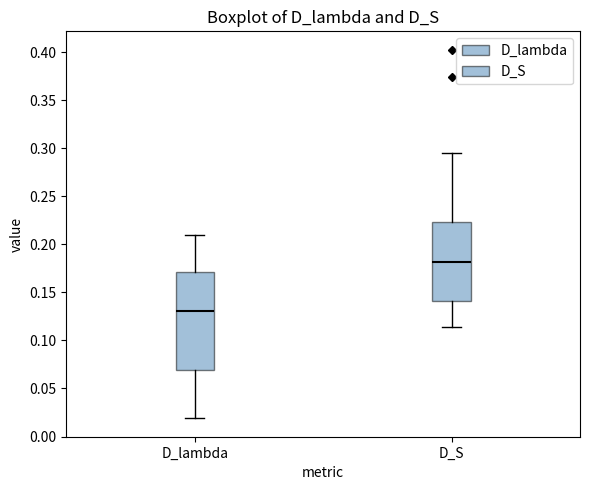

Which box is the tallest, from its lower edge to its upper edge?

D_lambda